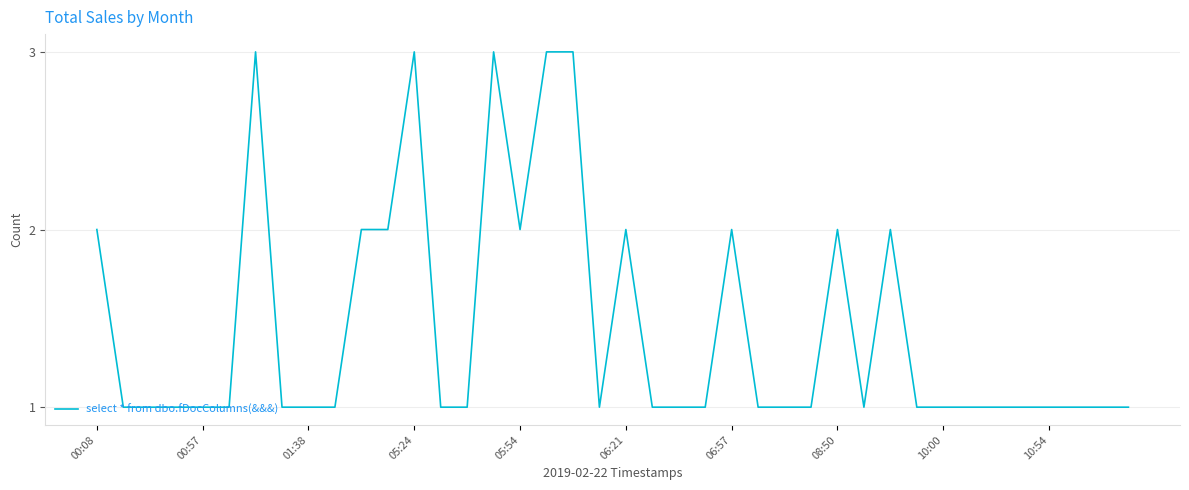

What is the maximum value shown in the chart?

3